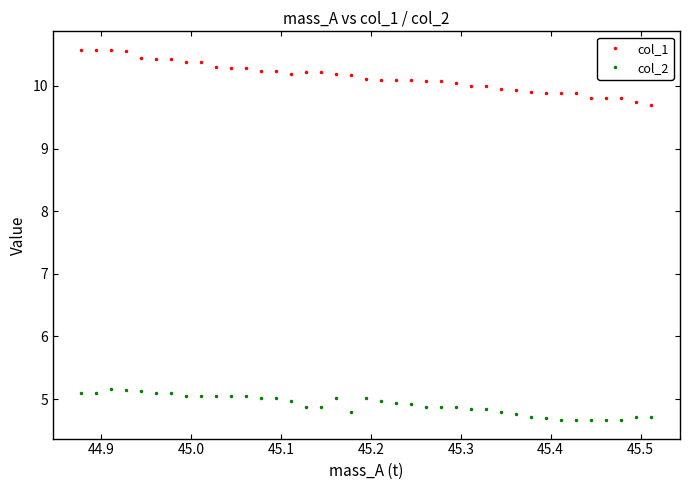

Count the number of categories in the chart.

39